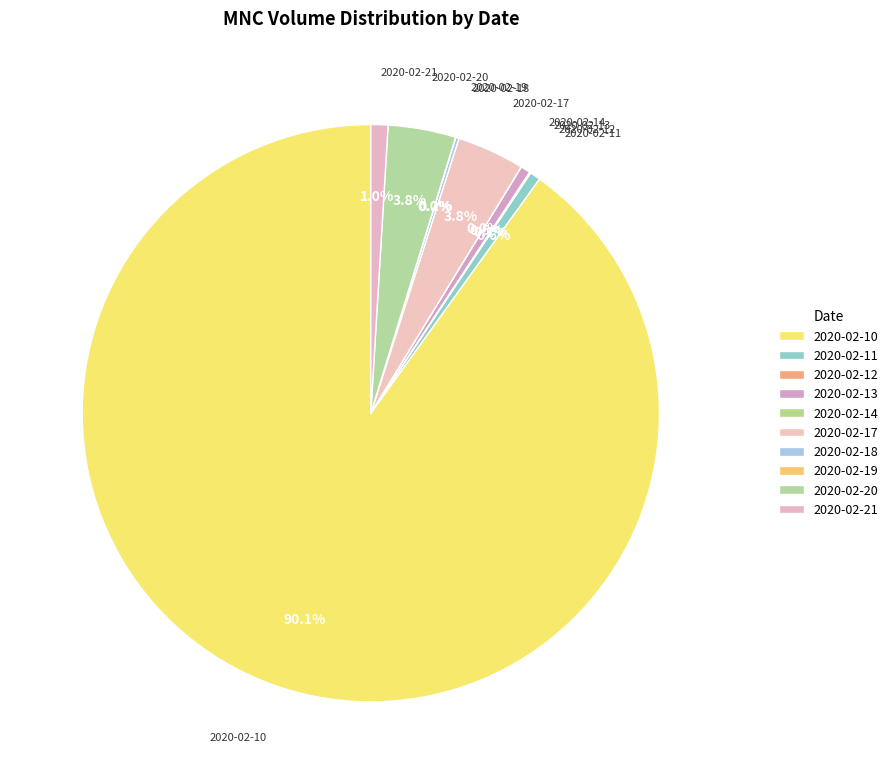

Which has a higher value, 2020-02-10 or 2020-02-13?

2020-02-10